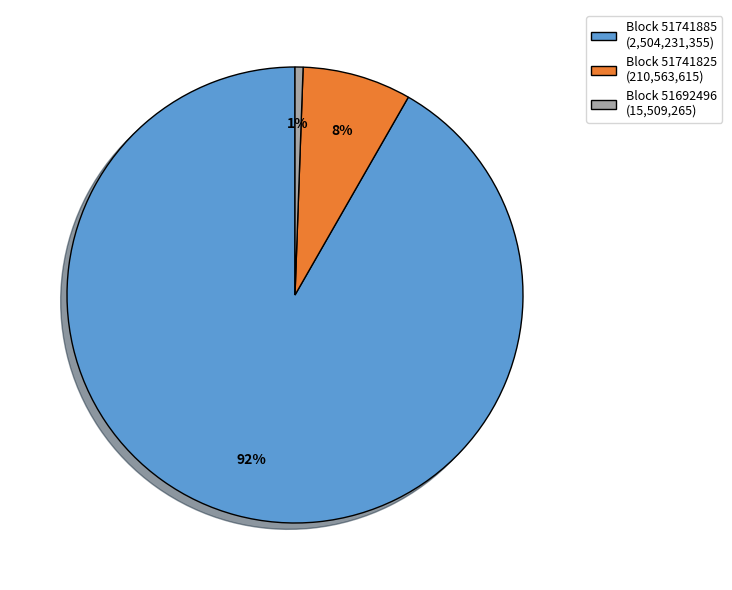

What percentage is the Block 51741825 (210,563,615) slice, to the nearest percent?

8%